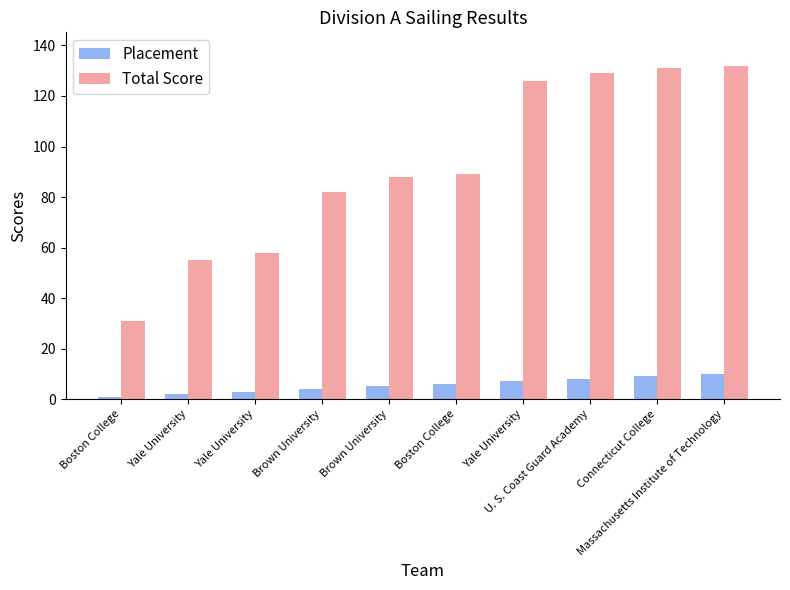

Which series has the largest range (max minus min)?

Total Score